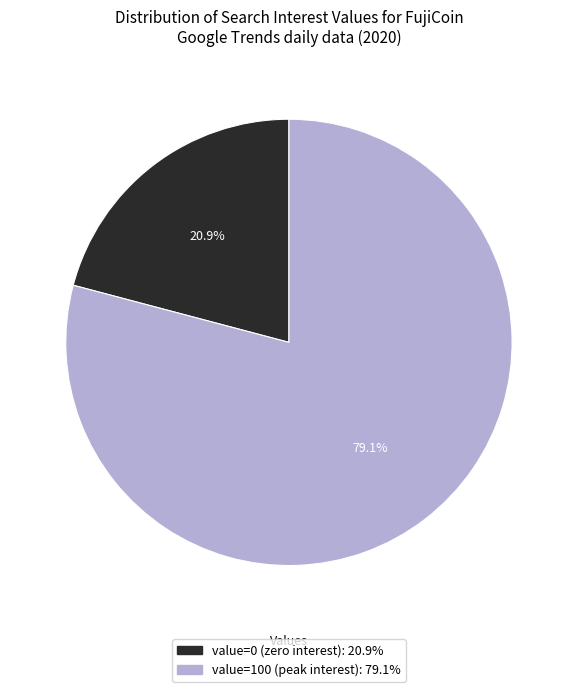

Is there any slice that represents more than half of the pie?

Yes